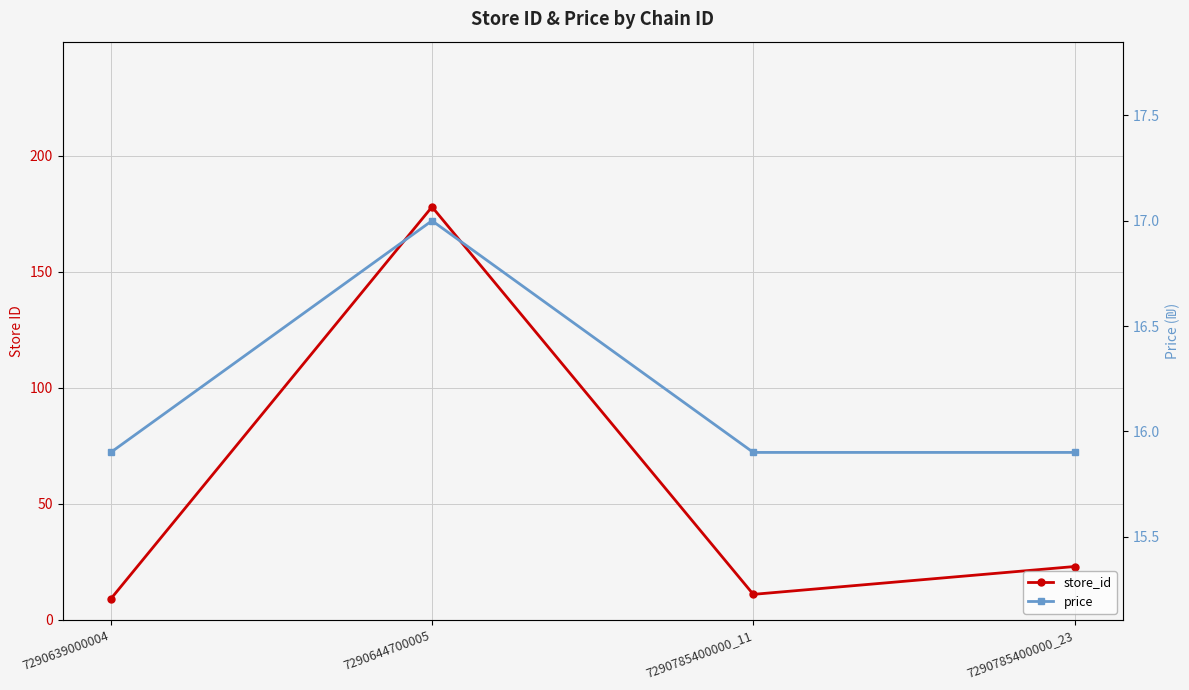

Reading left to right, list all the values displayed in this chart.

store_id: 9.0	178.0	11.0	23.0
price: 15.9	17.0	15.9	15.9